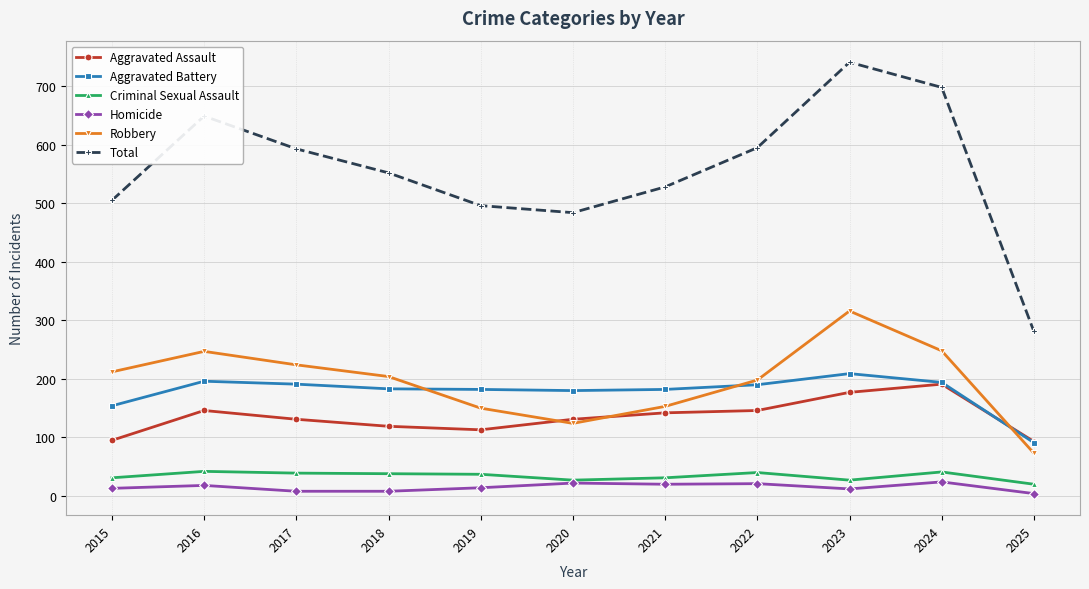

The Aggravated Battery series shows 283 at 2021. True or false?

False